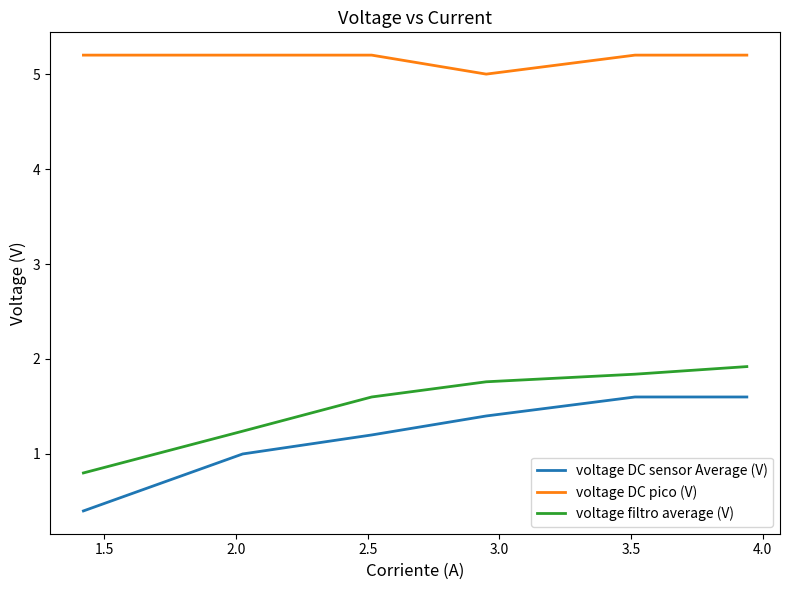

What is the maximum value for voltage DC sensor Average (V)?

1.6